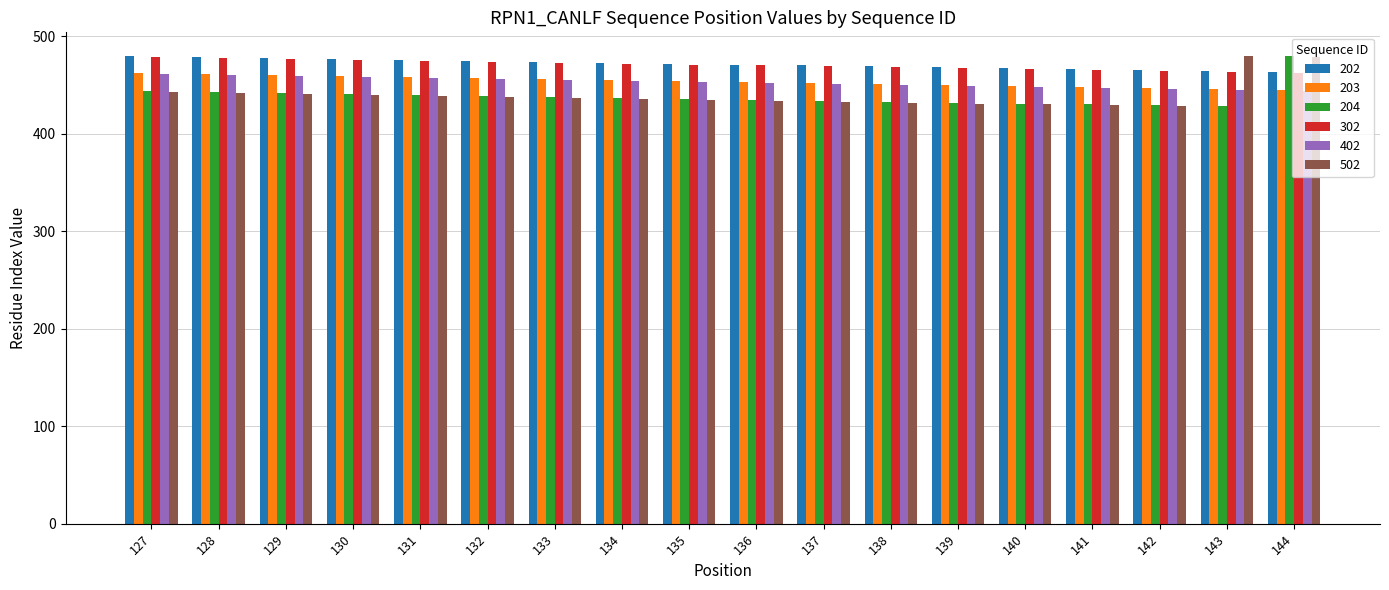

How many bars are there in each group?

6